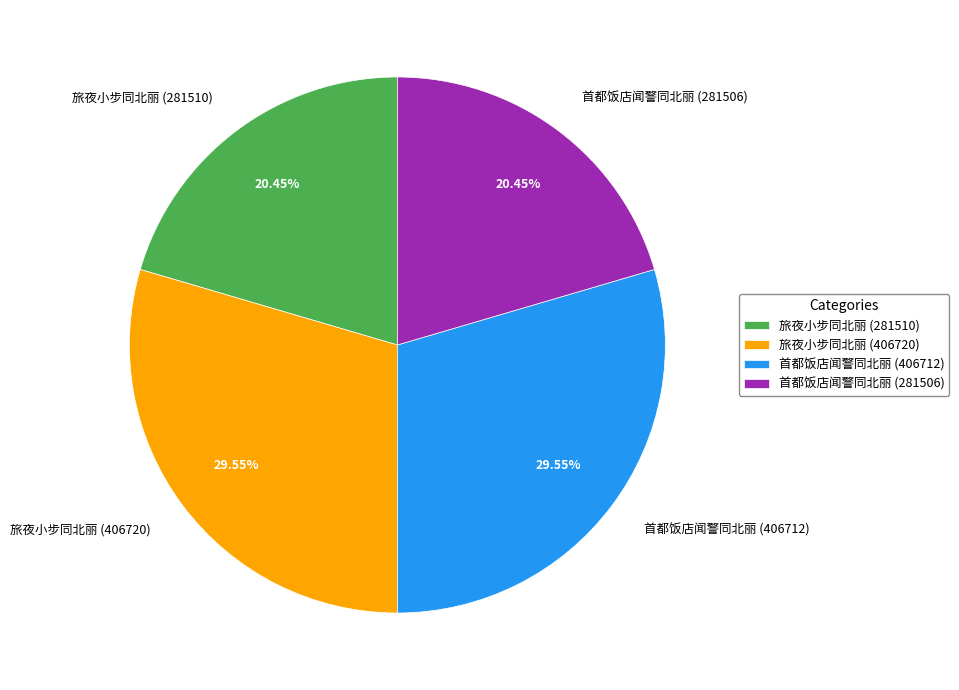

What is the ratio of the value at 首都饭店闻警同北丽 (281506) to the value at 首都饭店闻警同北丽 (406712)?

0.7